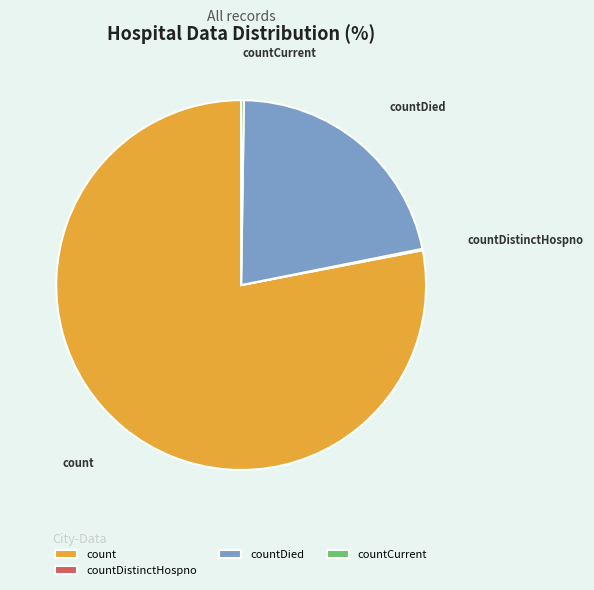

Is it true that countDied is 22% of the pie?

True